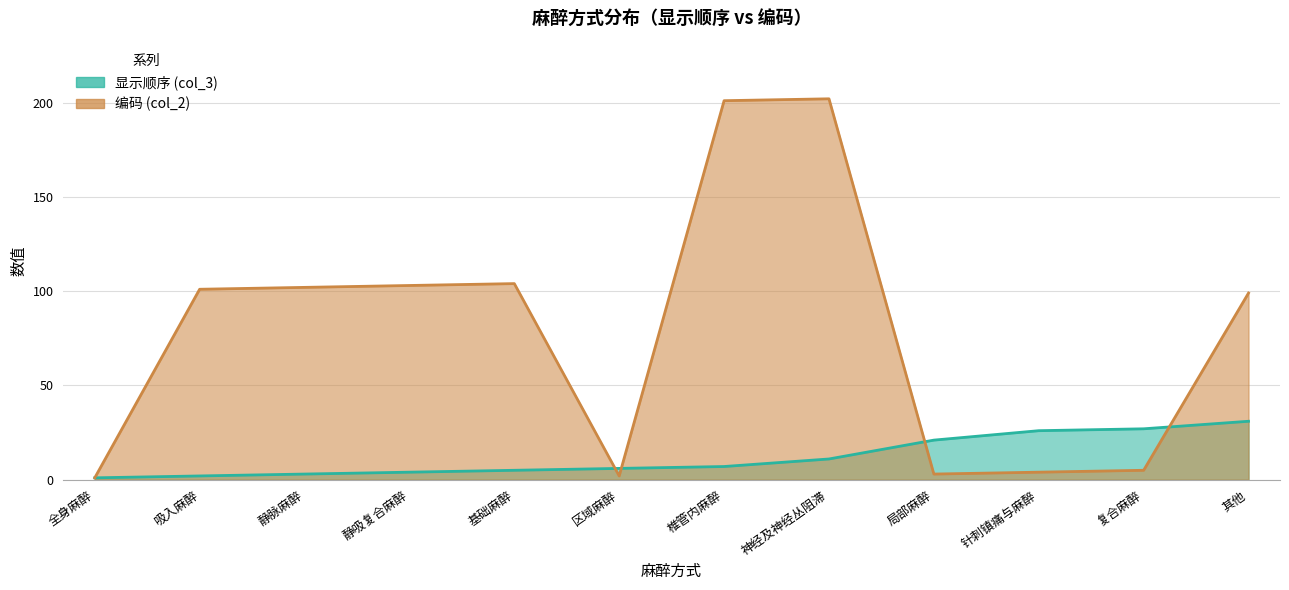

Reading left to right, list all the values displayed in this chart.

显示顺序 (col_3): 1	2	3	4	5	6	7	11	21	26	27	31
编码 (col_2): 1	101	102	103	104	2	201	202	3	4	5	99